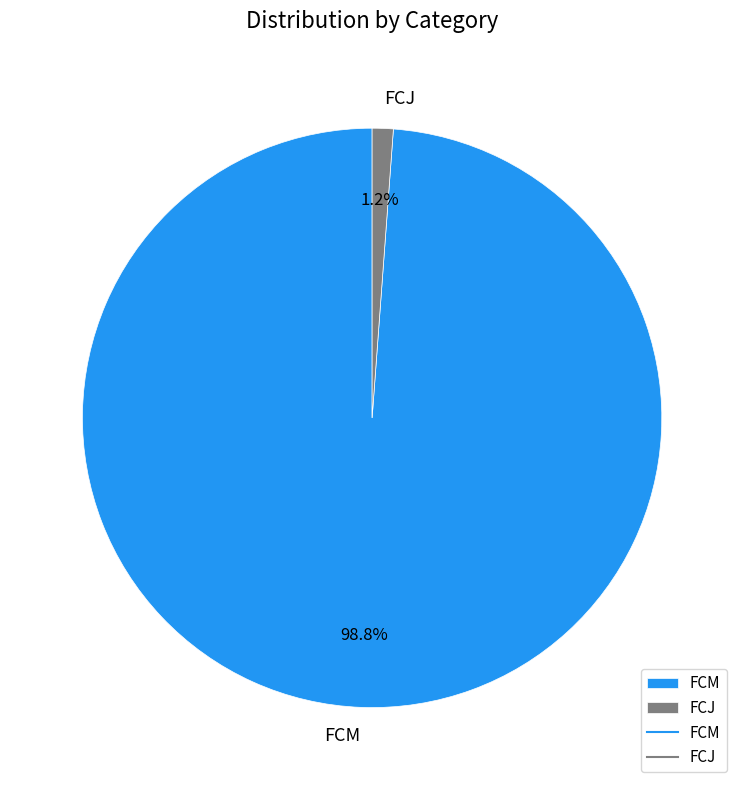

Count the number of slices in the pie.

2